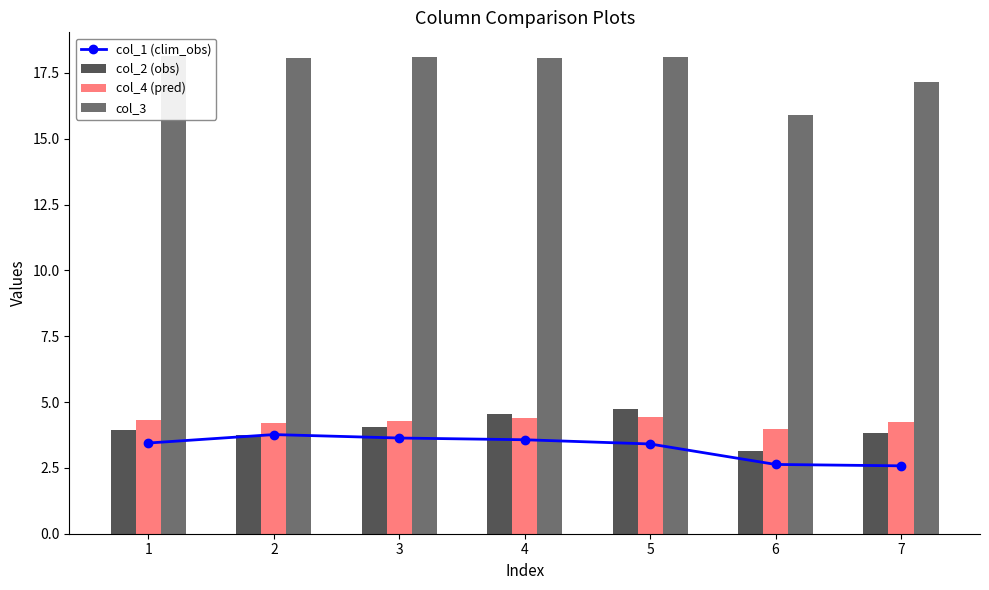

Is it true that col_4 (pred) equals 4.2 at 2?

True